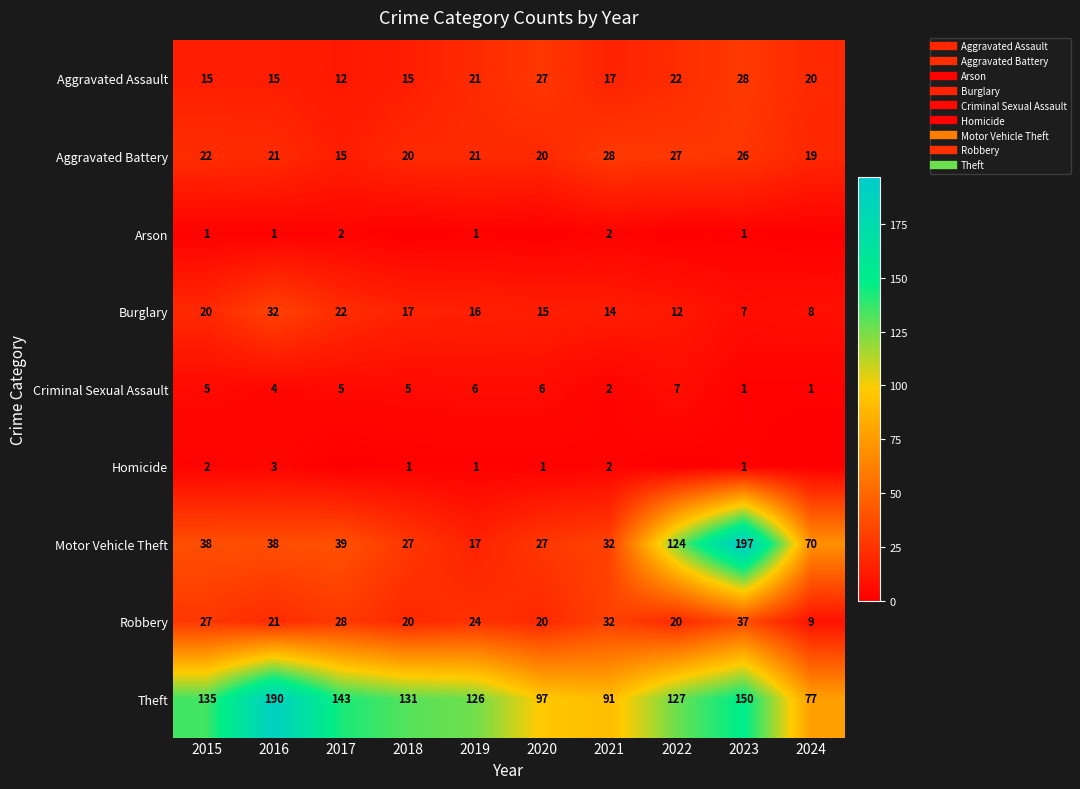

Where is Homicide nearest to the value 1?

2018